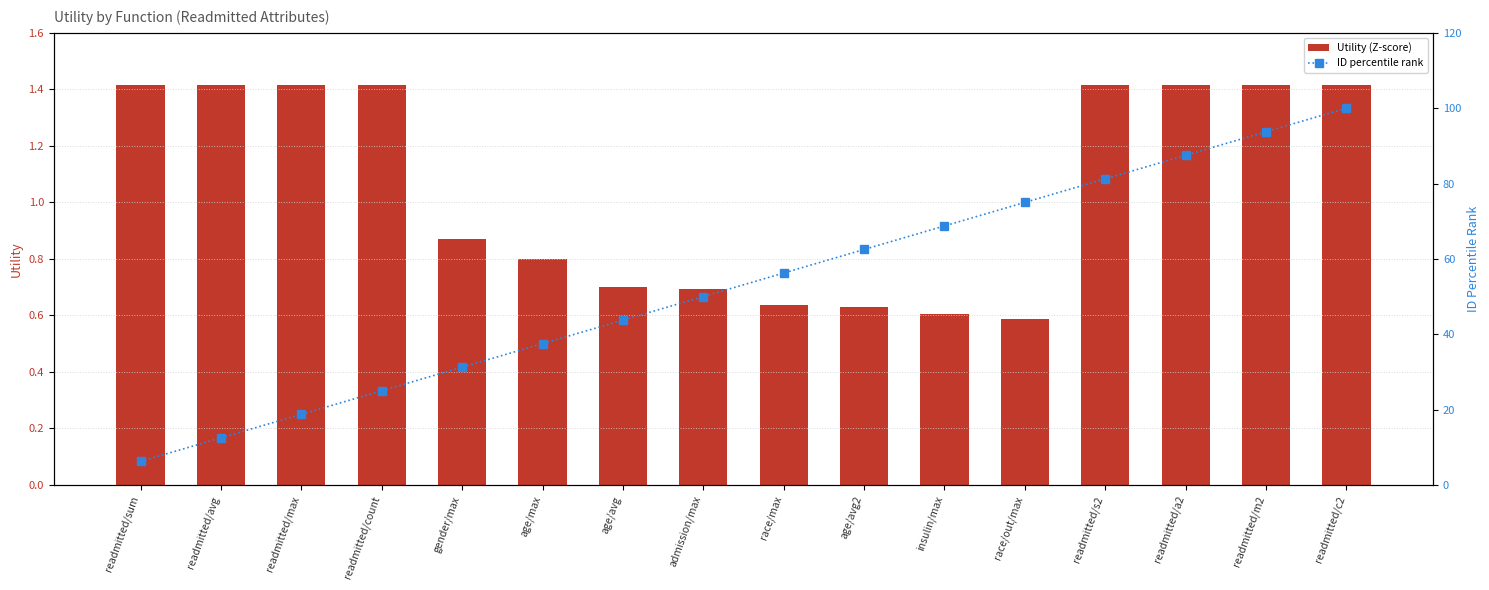

What is the maximum value shown in the chart?

100.0